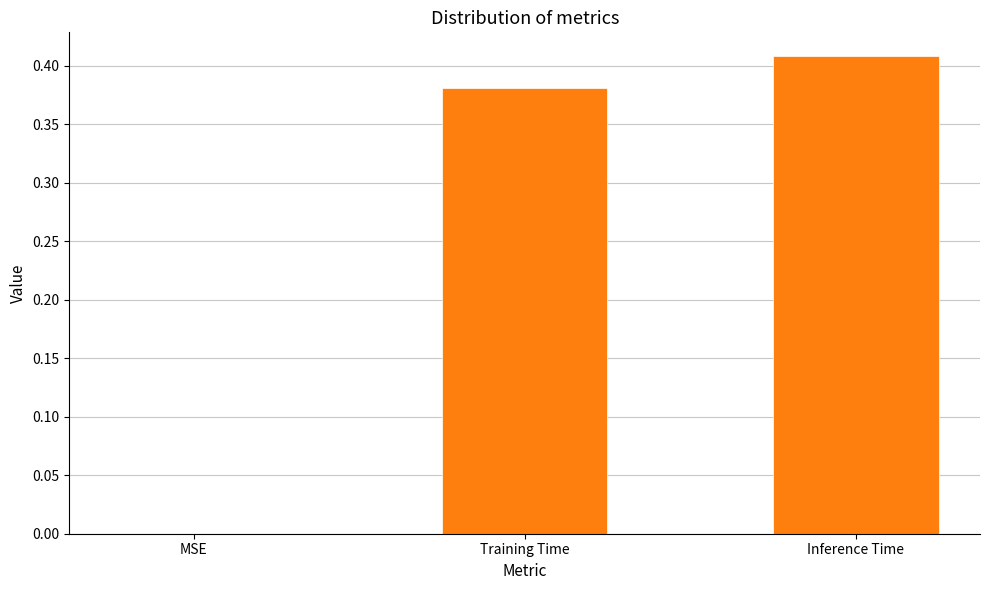

What is the change in value from MSE to Inference Time?

+0.4